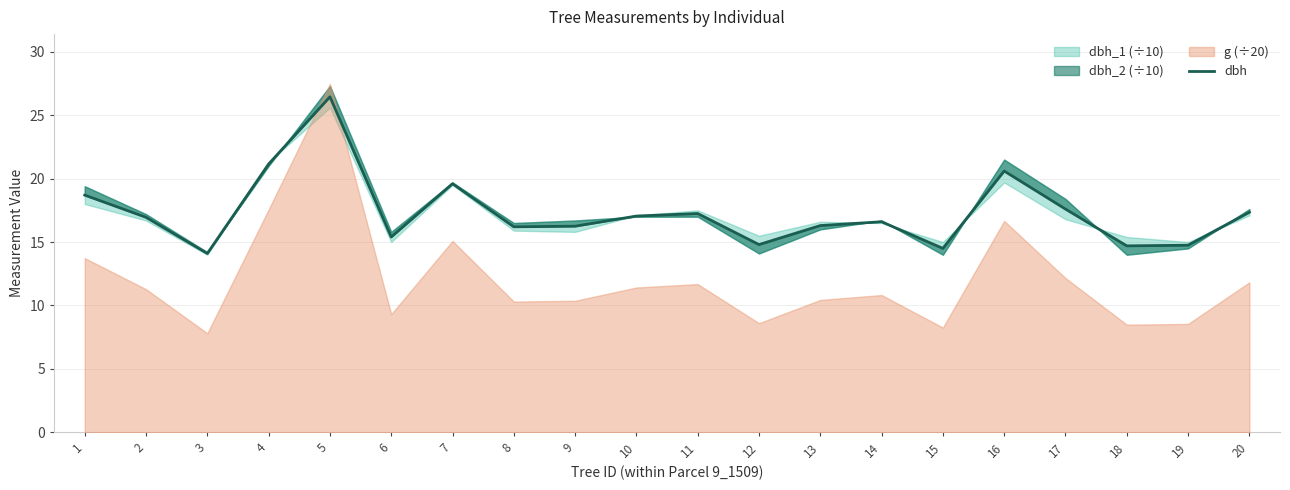

Which has a higher value, 8 or 3?

8